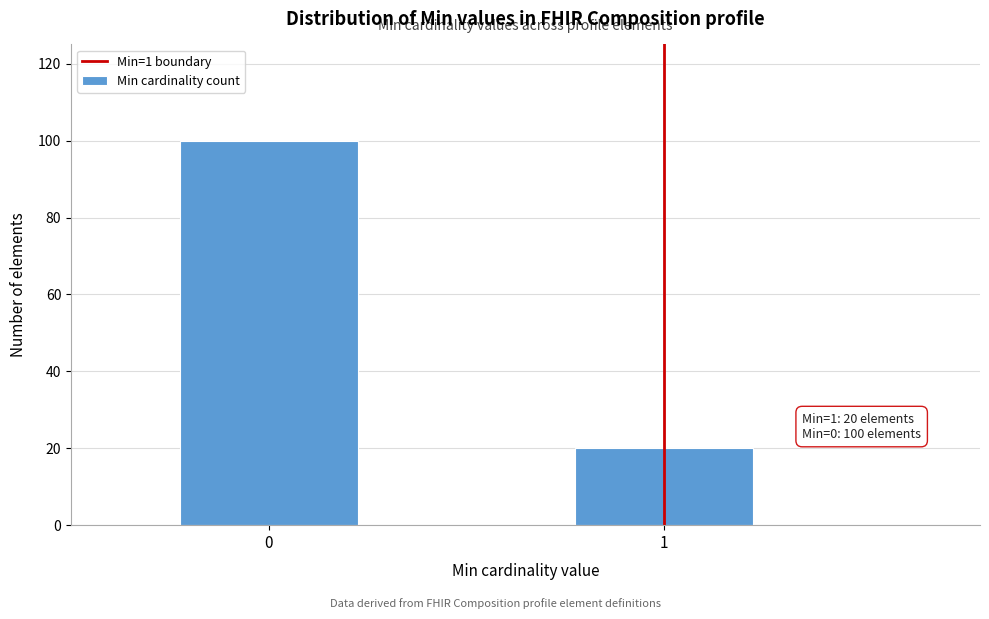

Reading left to right, extract all data points from this chart.

0=100	1=20